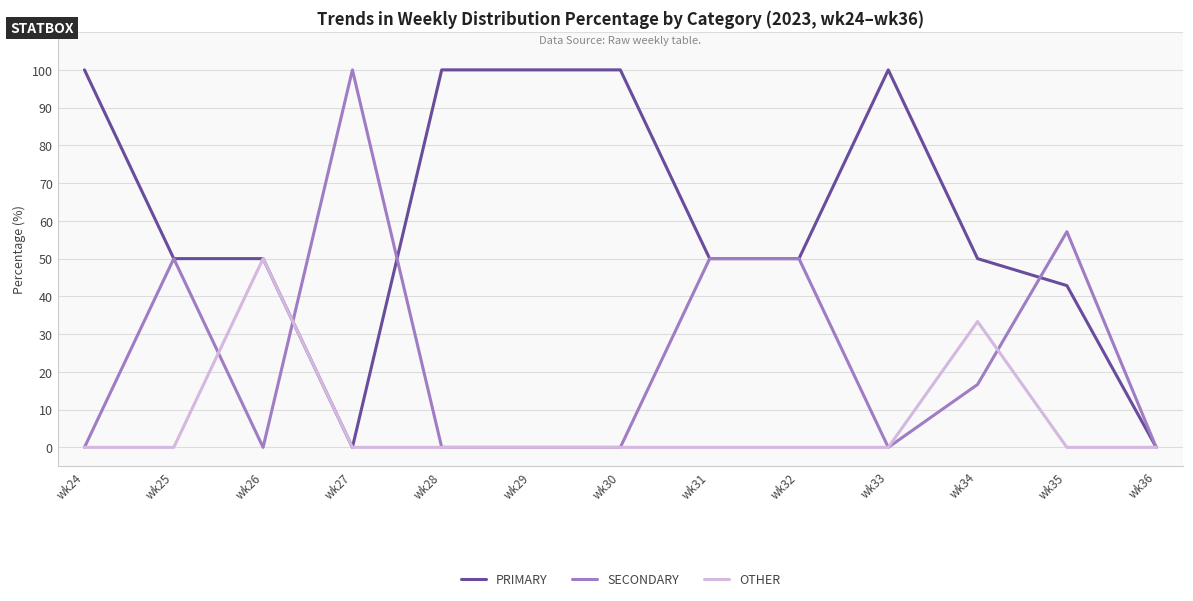

List the series in order of their overall mean, highest first.

PRIMARY, SECONDARY, OTHER